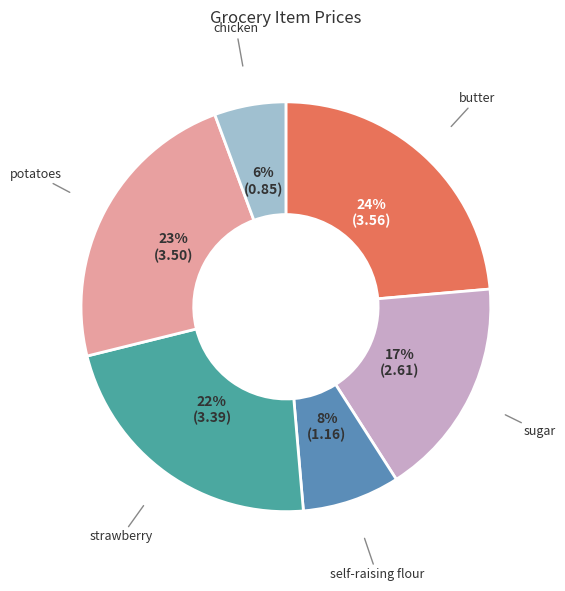

Does any single category account for the majority?

No